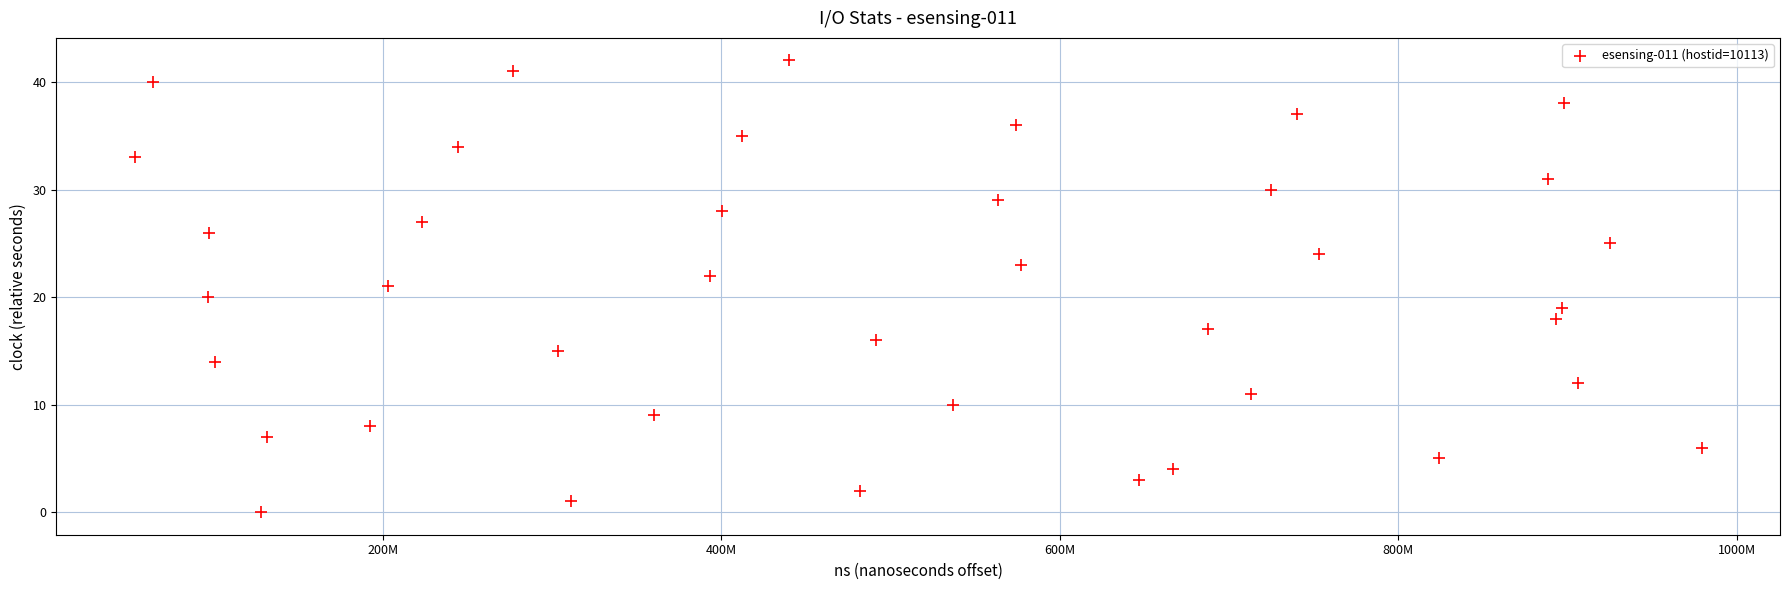

What is the range of Y values (max minus min)?

42